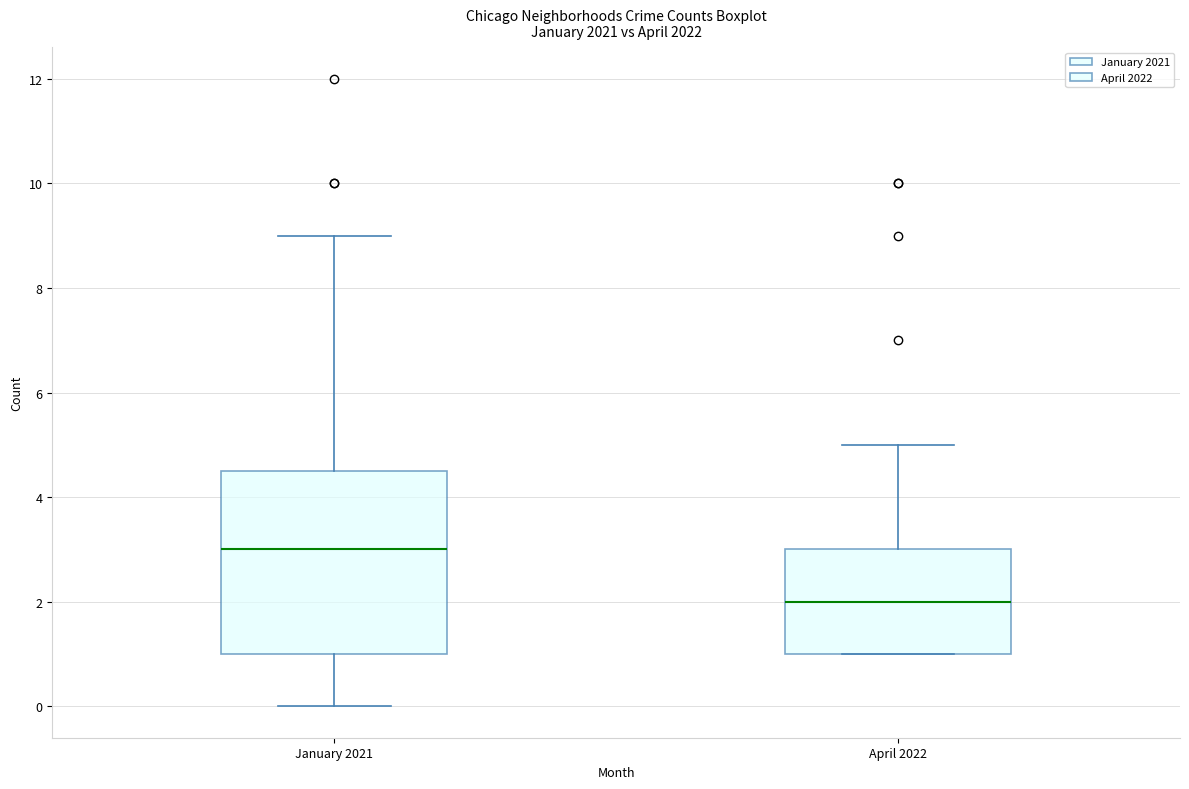

Which box's median line is the highest?

January 2021